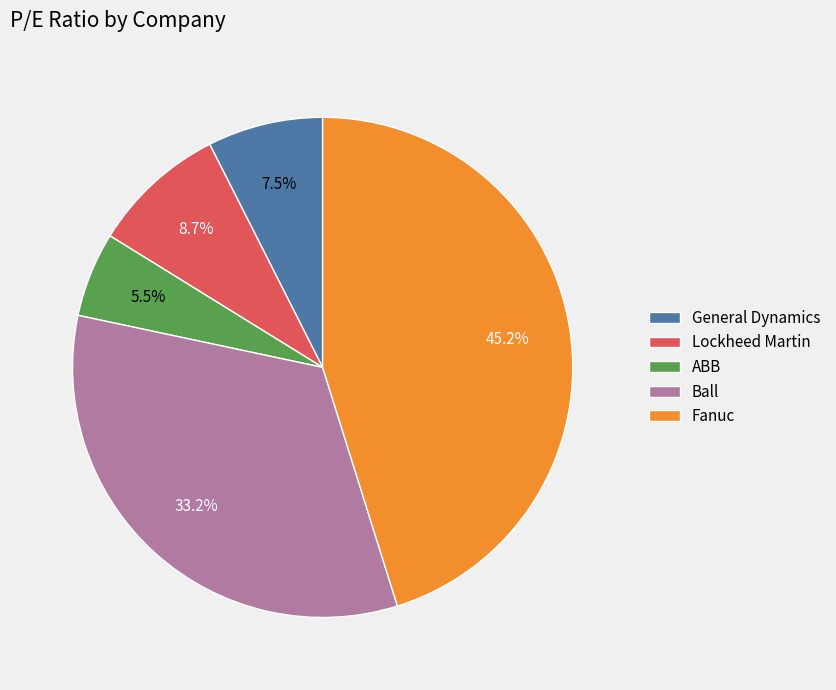

Does Lockheed Martin account for over 50% of the chart?

No